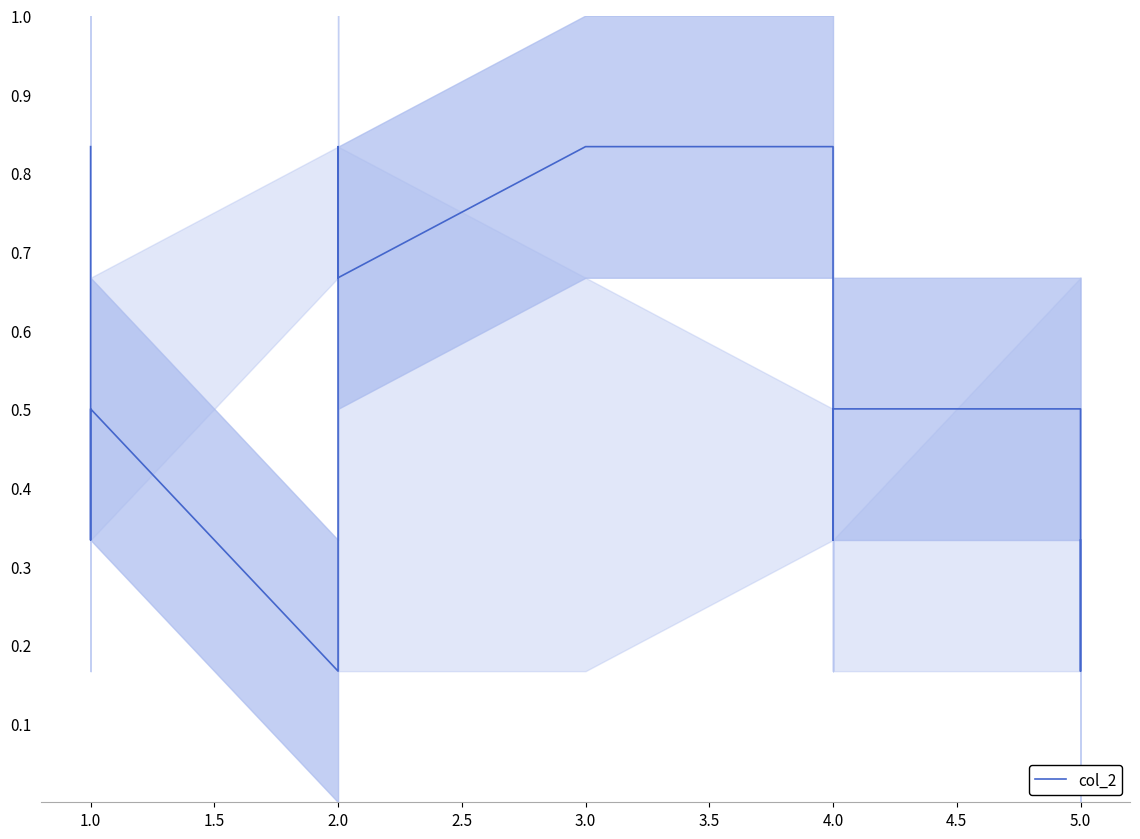

What is the minimum value shown in the chart?

0.2